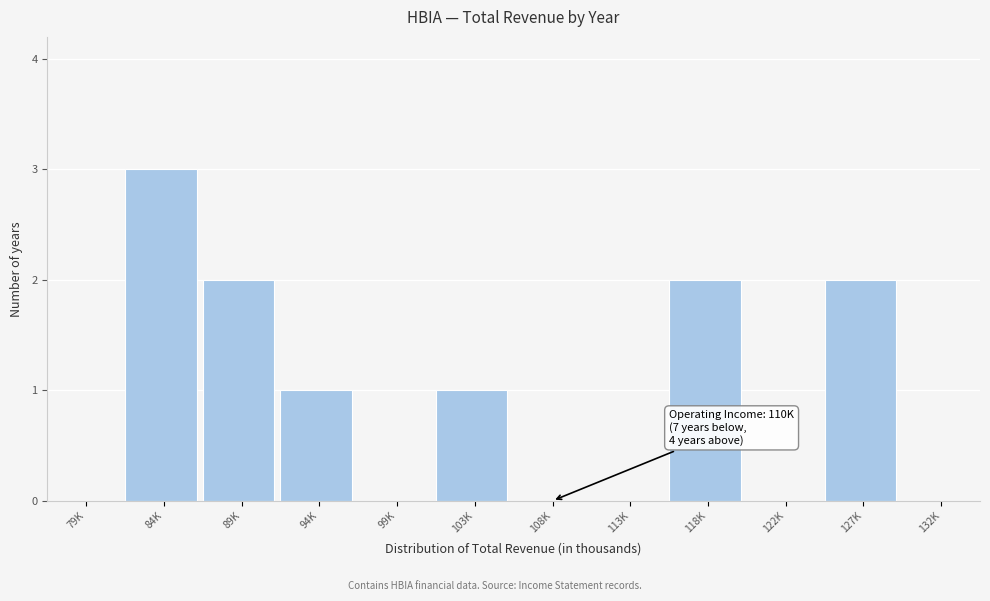

Reading left to right, what are all the values shown in this chart?

79K=0	84K=3	89K=2	94K=1	99K=0	103K=1	108K=0	113K=0	118K=2	122K=0	127K=2	132K=0